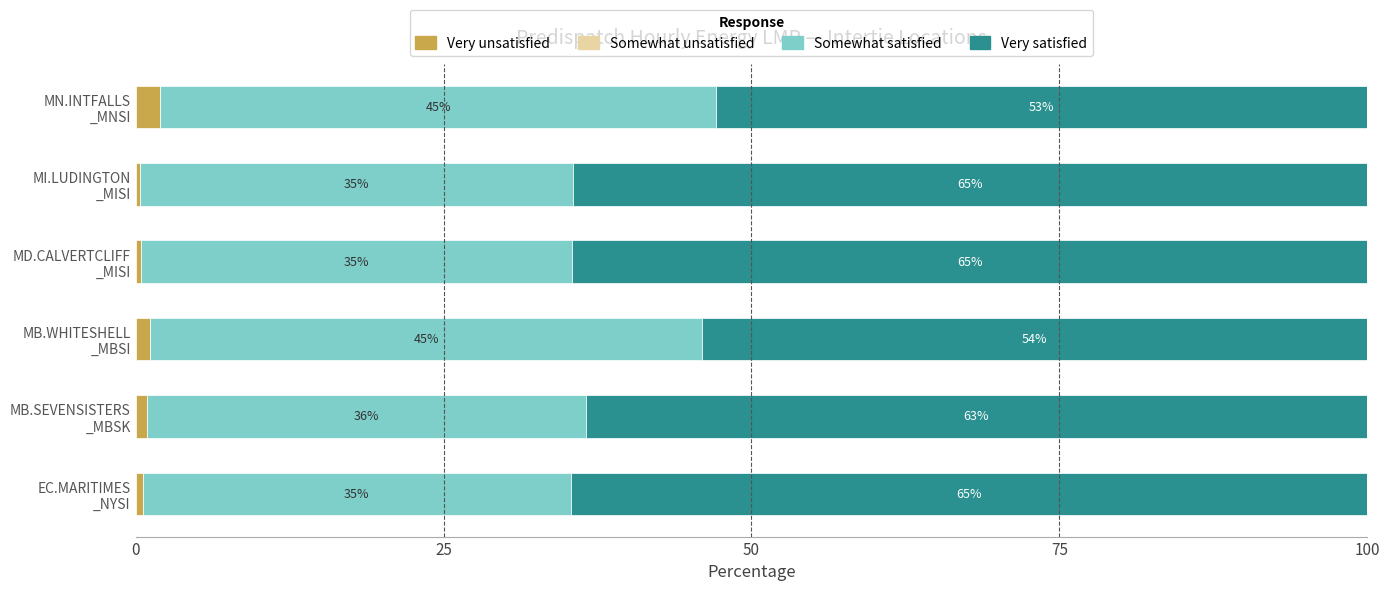

Count the number of categories in the chart.

6